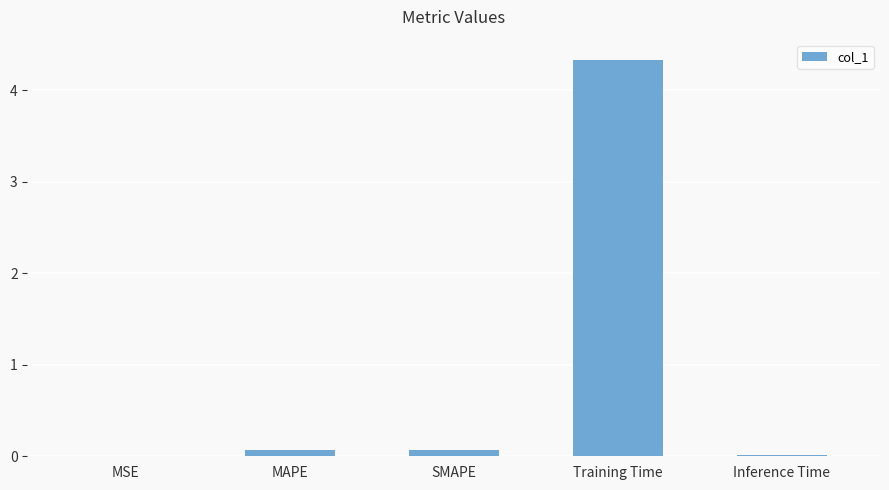

True or false: the data shows 0.0 at MSE.

True